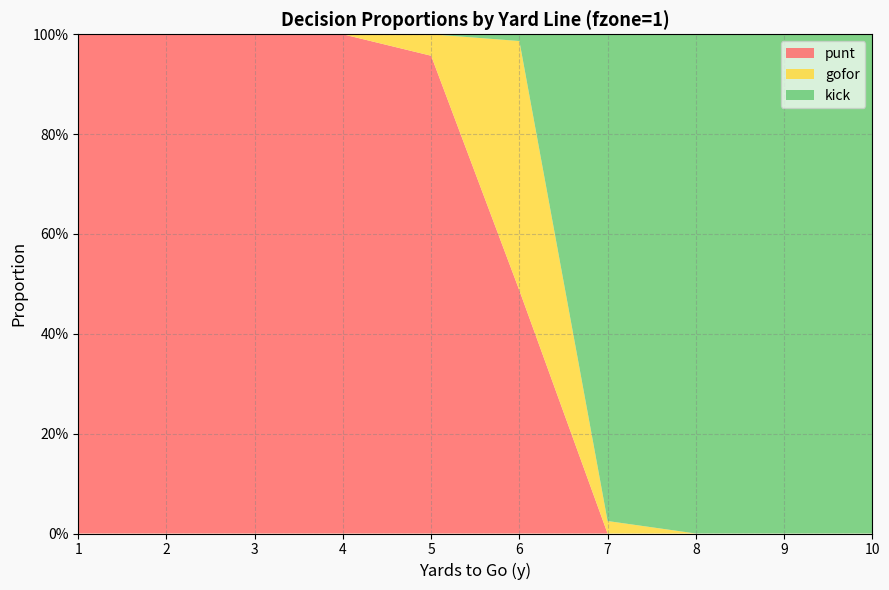

Reading left to right, transcribe all the data shown in this chart.

punt: 1.0	1.0	1.0	1.0	1.0	0.5	0.0	0.0	0.0	0.0
gofor: 0.0	0.0	0.0	0.0	0.0	0.5	0.0	0.0	0.0	0.0
kick: 0.0	0.0	0.0	0.0	0.0	0.0	1.0	1.0	1.0	1.0